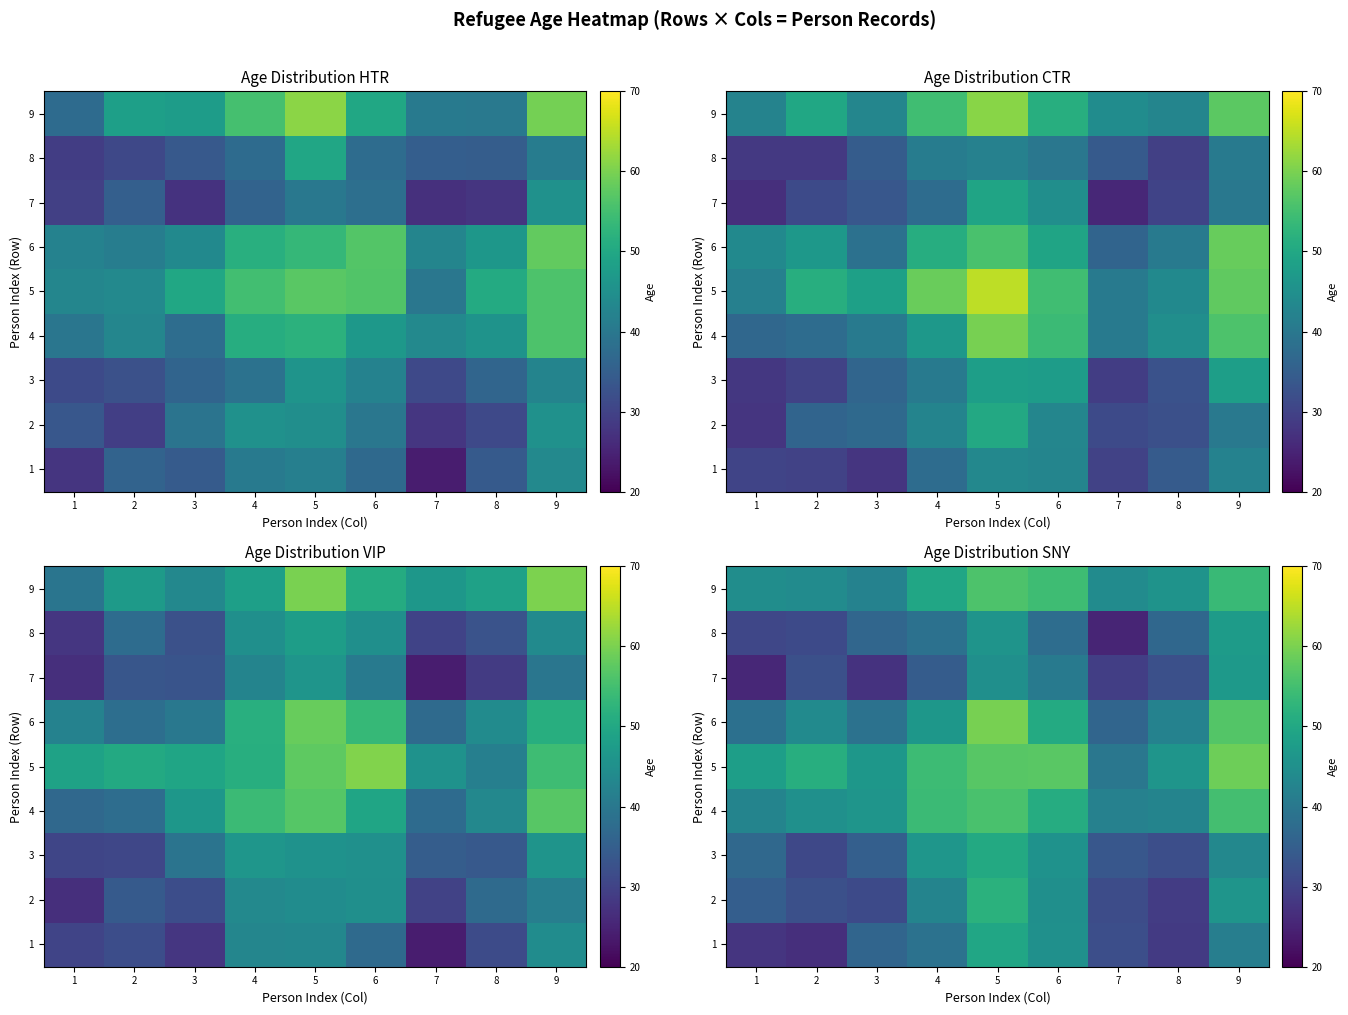

What is the average value of the 3 series?

39.4